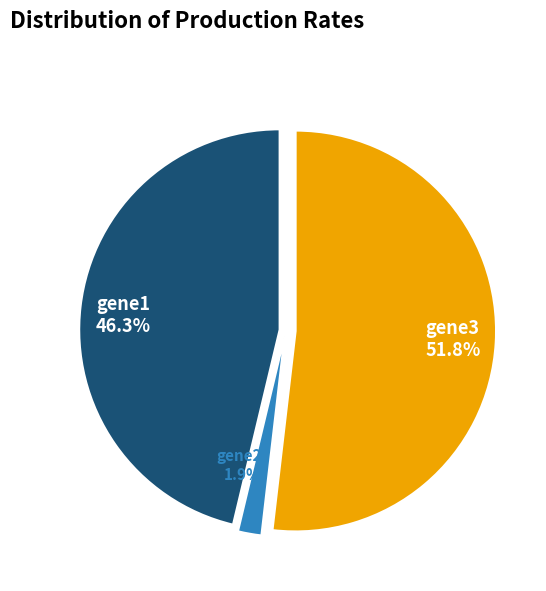

Is it true that gene2 is 2% of the pie?

True